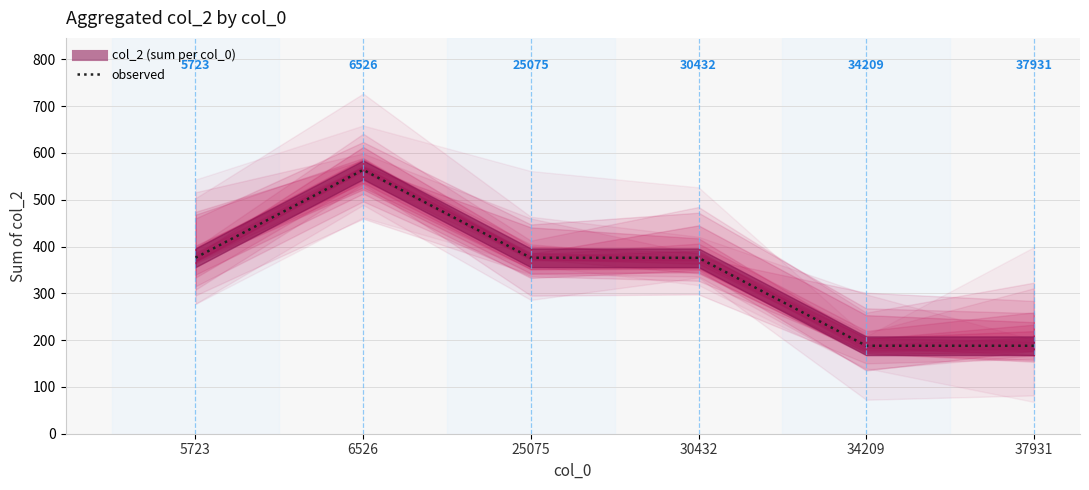

Reading left to right, extract all data points from this chart.

376	564	376	376	188	188